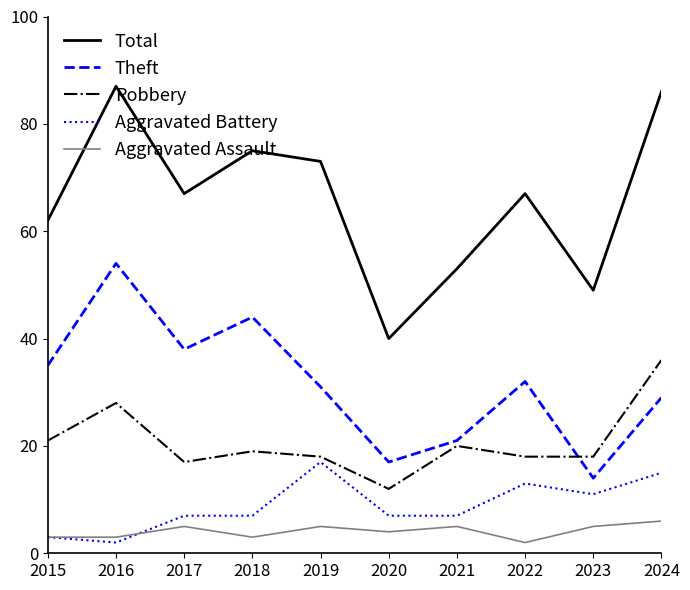

True or false: Robbery and Aggravated Assault intersect in this chart.

False